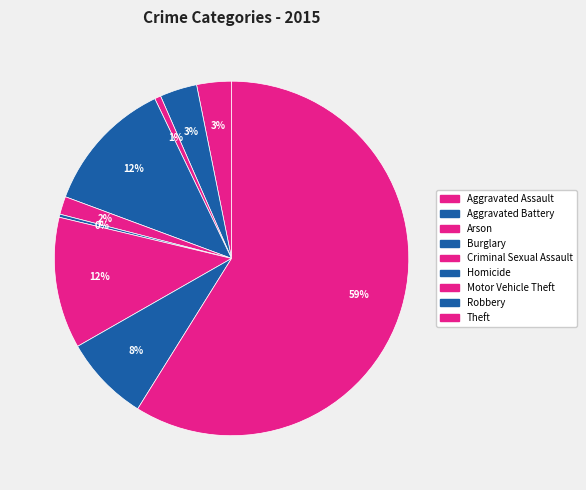

To the nearest percent, what portion does Aggravated Assault represent?

3%